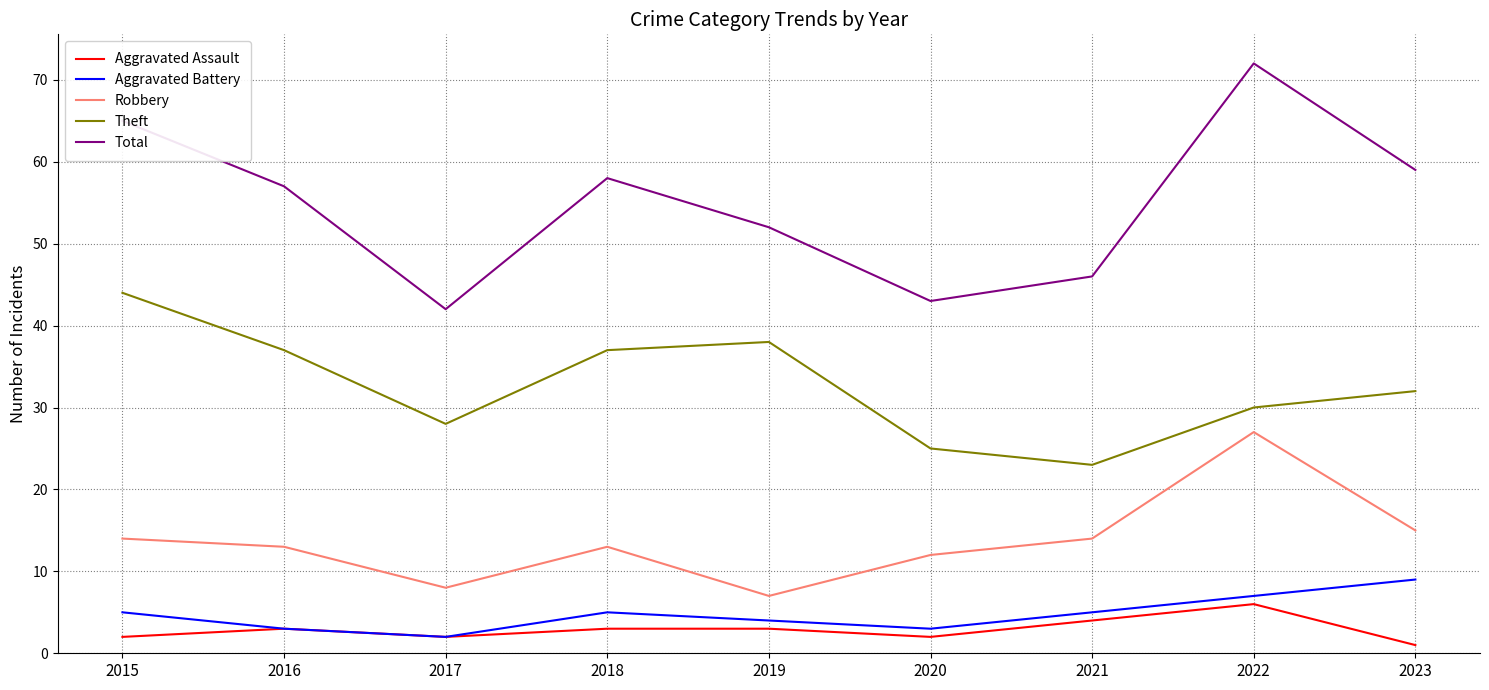

True or false: Total and Aggravated Assault cross at least once.

False